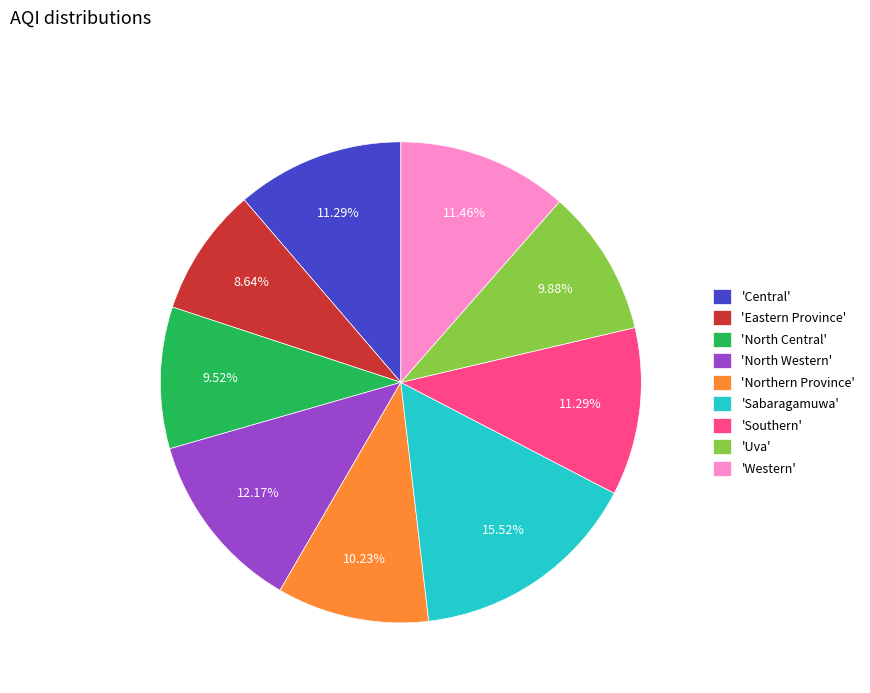

Is the sum of 'Western' and 'Central' greater than half?

No